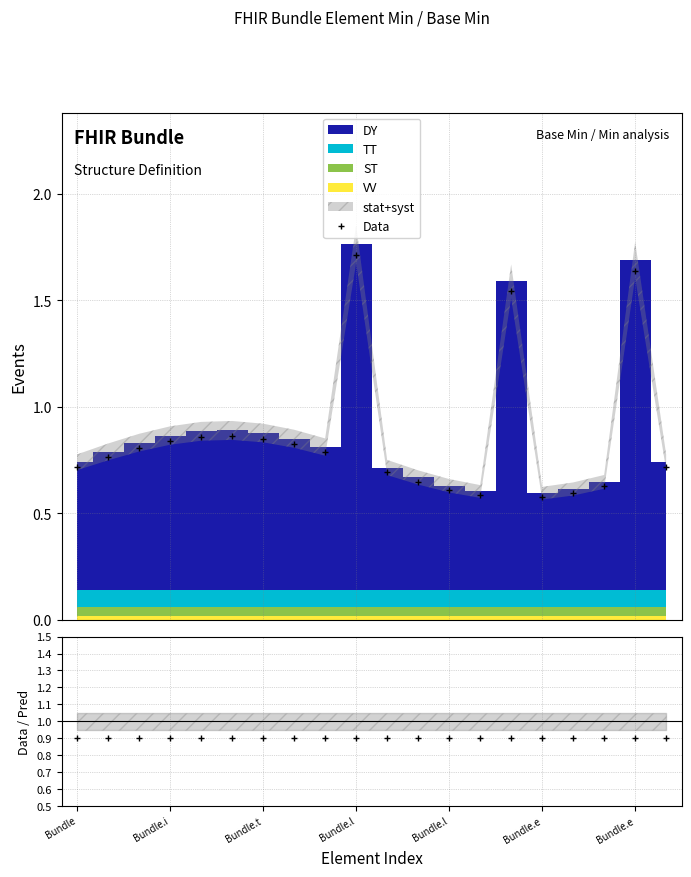

How many times do Data and Base Min cross each other?

6